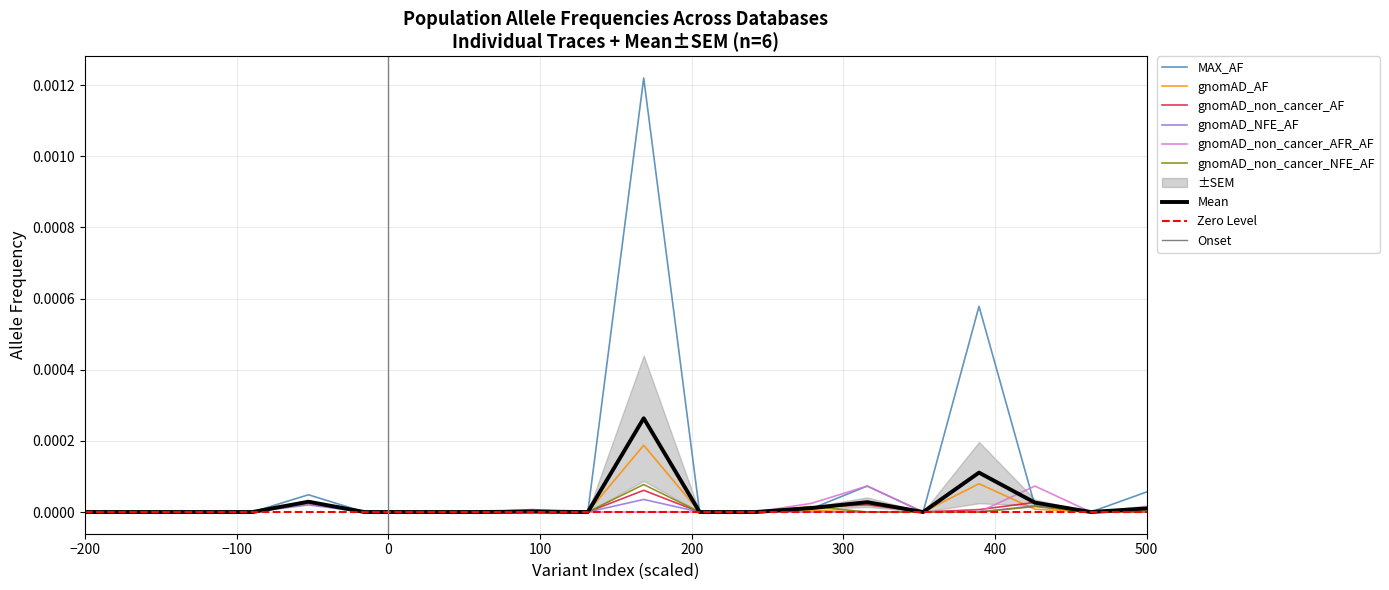

Rank the series at 0 from highest to lowest value.

MAX_AF, gnomAD_AF, gnomAD_non_cancer_AF, gnomAD_NFE_AF, gnomAD_non_cancer_AFR_AF, gnomAD_non_cancer_NFE_AF